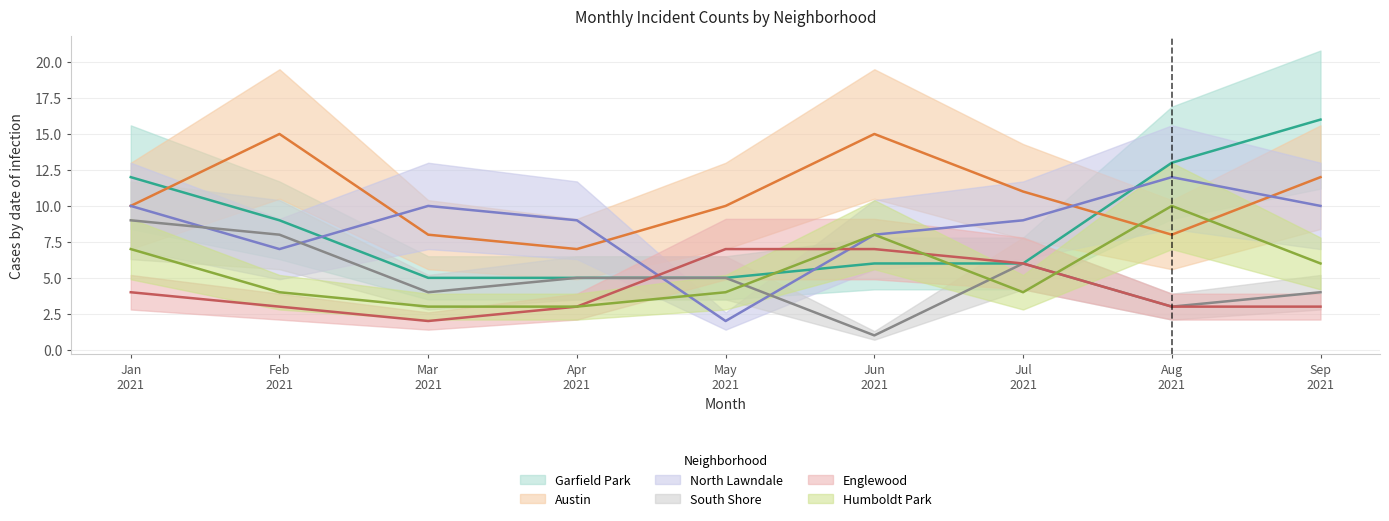

True or false: Garfield Park and Humboldt Park intersect in this chart.

True